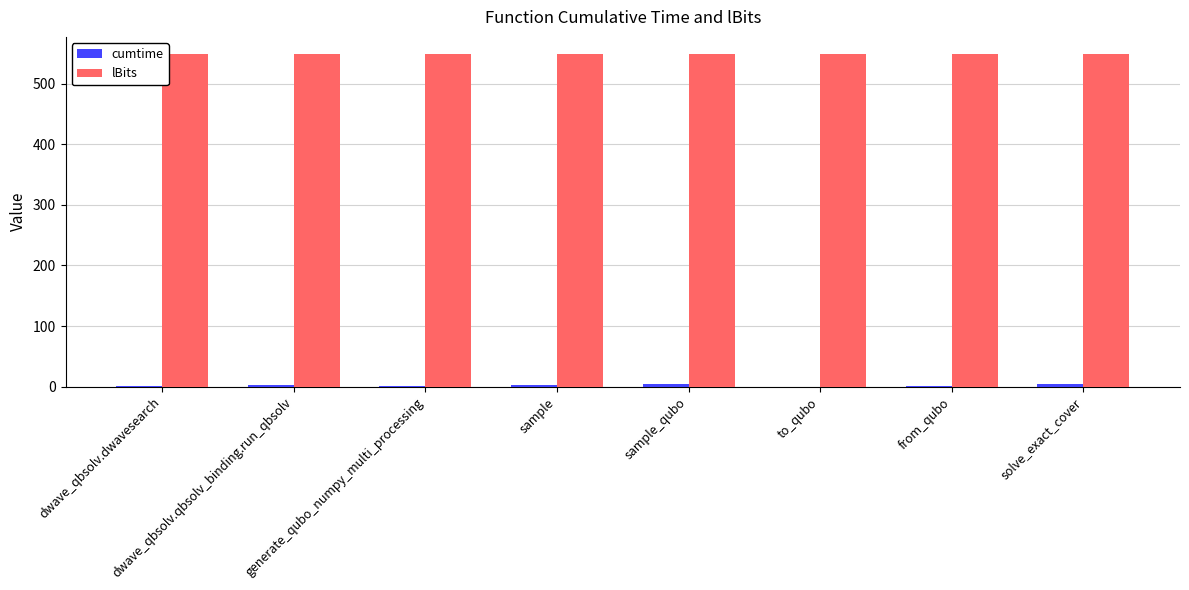

What is the greatest value displayed?

550.0